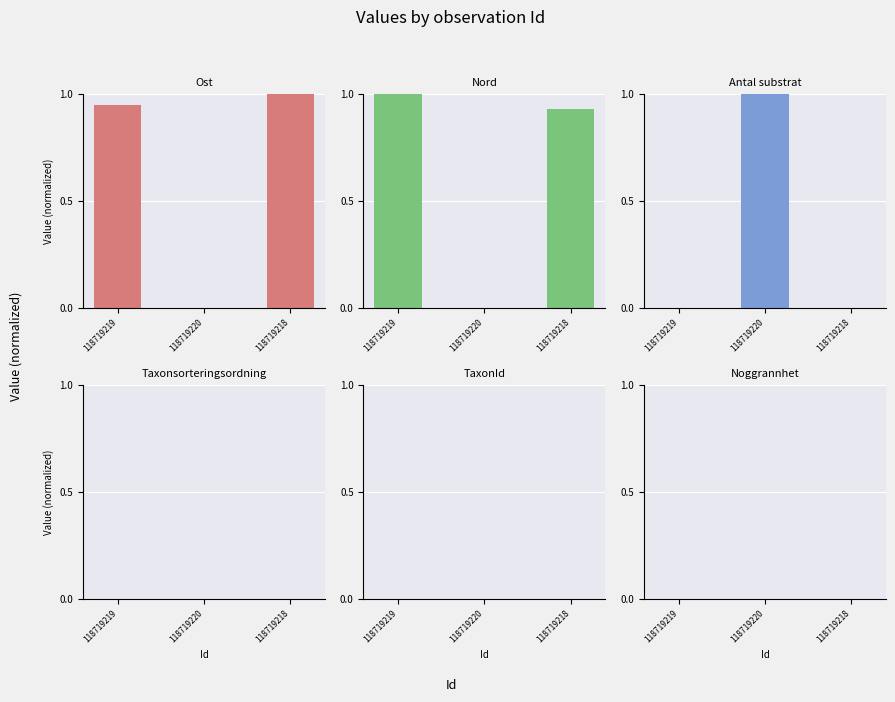

Which series has the largest total across all categories?

Ost